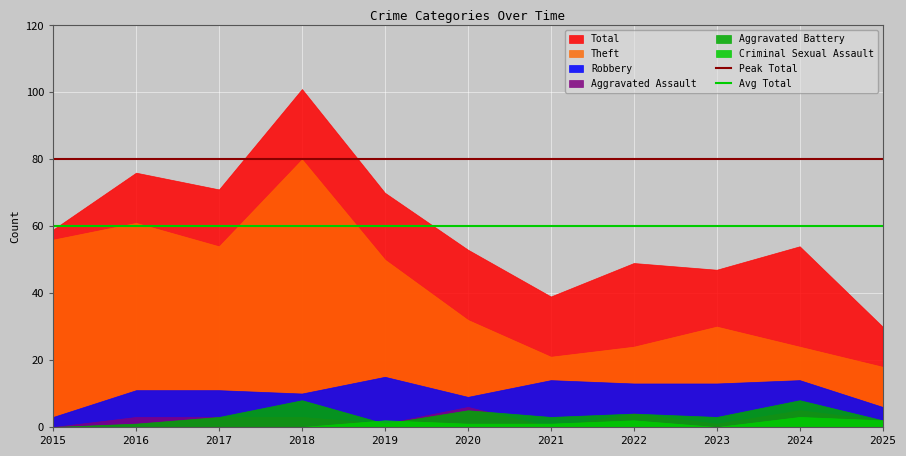

What is the total value across all series at 2016?

140